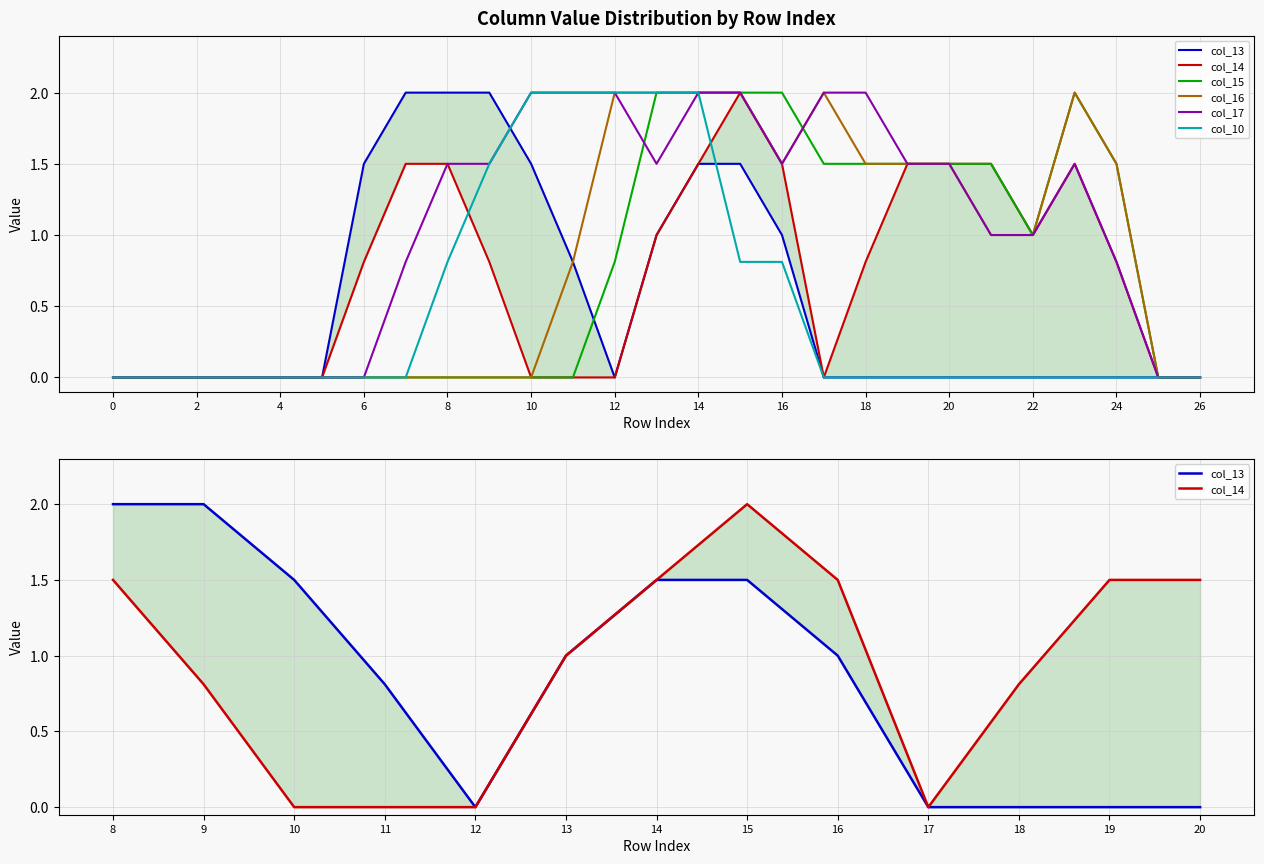

True or false: col_16 has a value of 0.9 at 16.

False